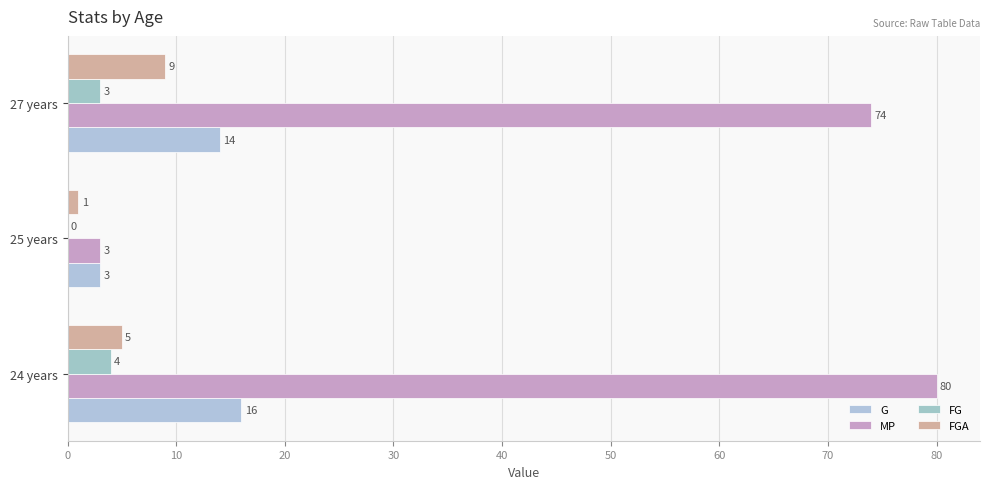

What is the lowest value of the FGA series?

1